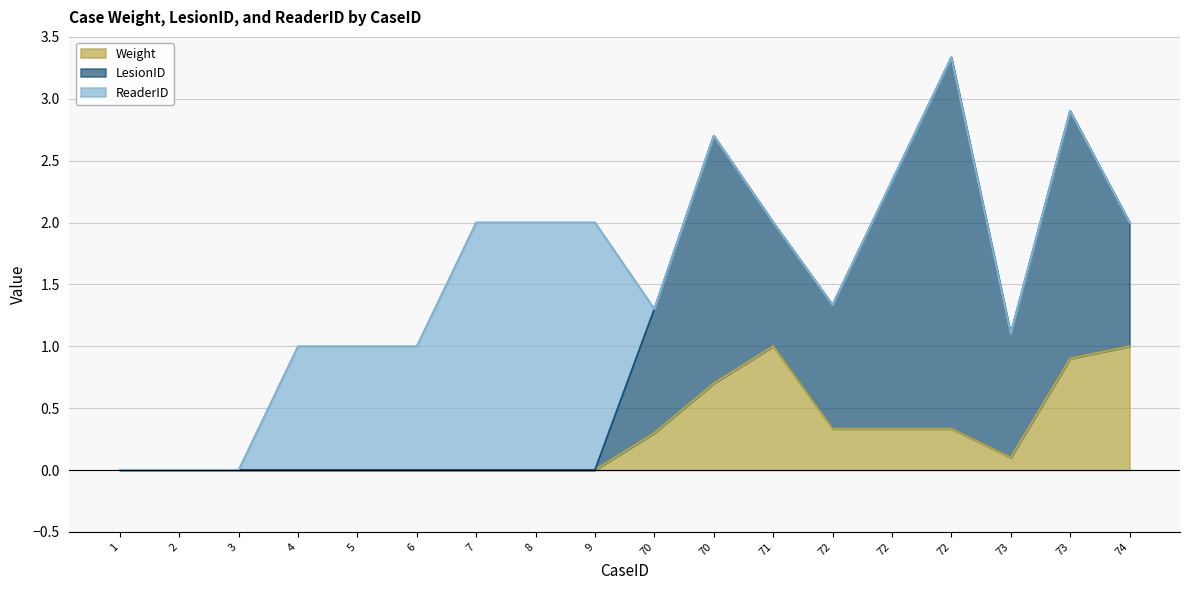

What is the difference between the Weight values at 4 and 73?

0.9